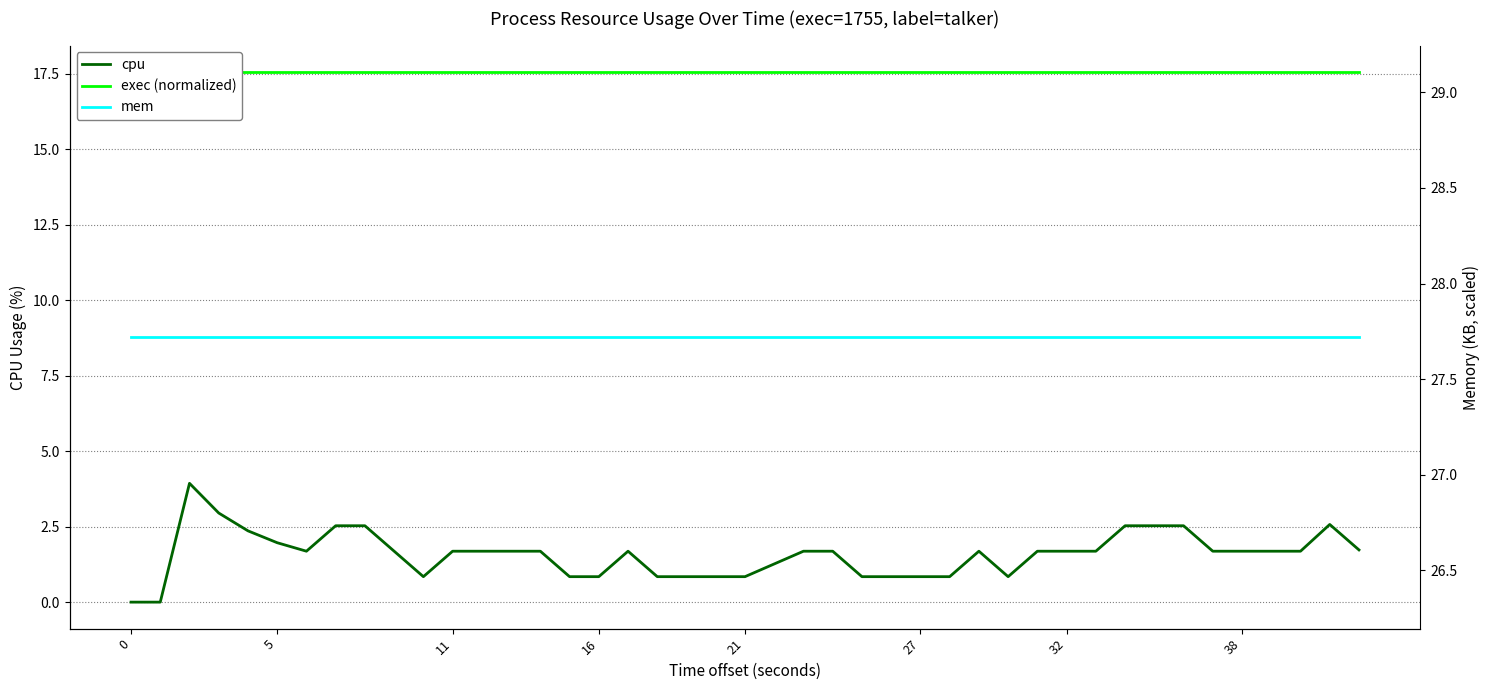

At how many categories does at least one series exceed 7?

40